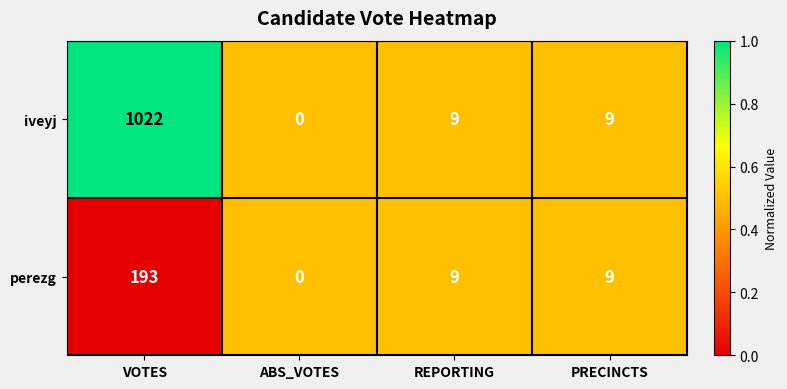

What is the sum of the perezg values at VOTES and ABS_VOTES?

193